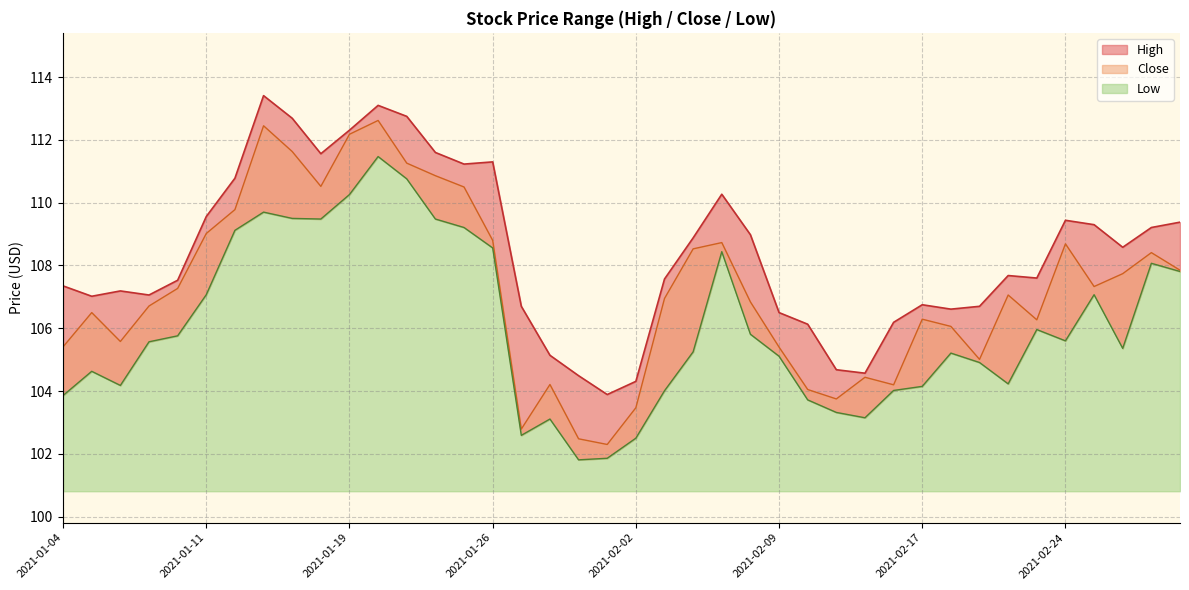

What is the smallest value displayed?

101.8